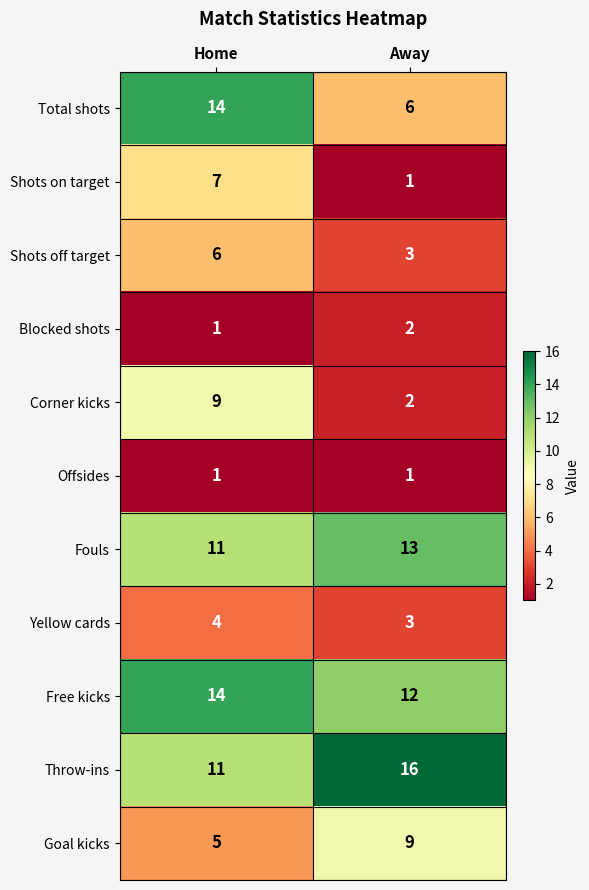

What is the sum of all Fouls values?

24